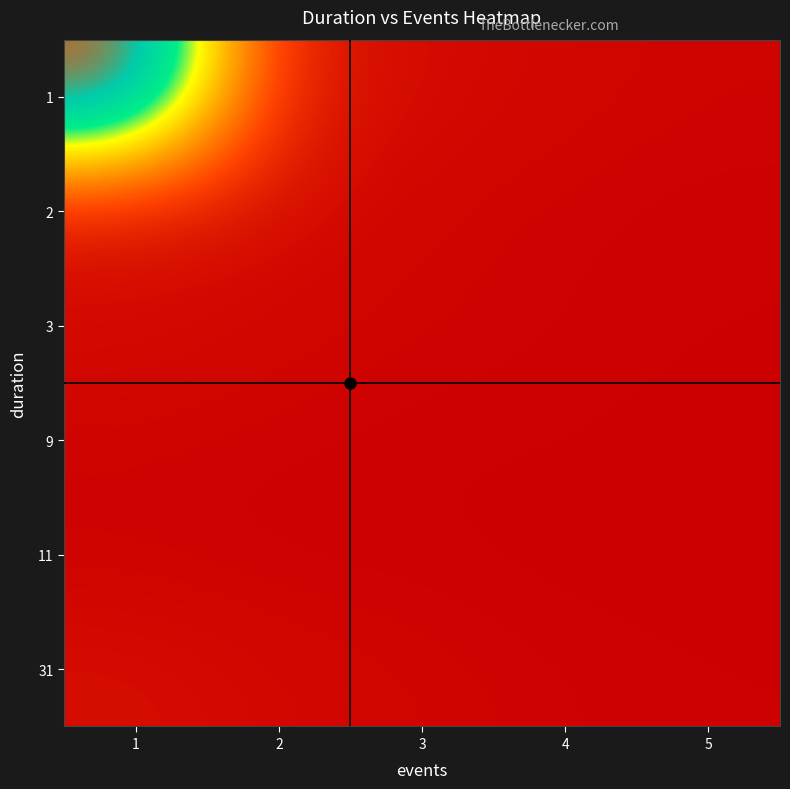

Rank the series at 2 from highest to lowest value.

1, 2, 31, 3, 9, 11